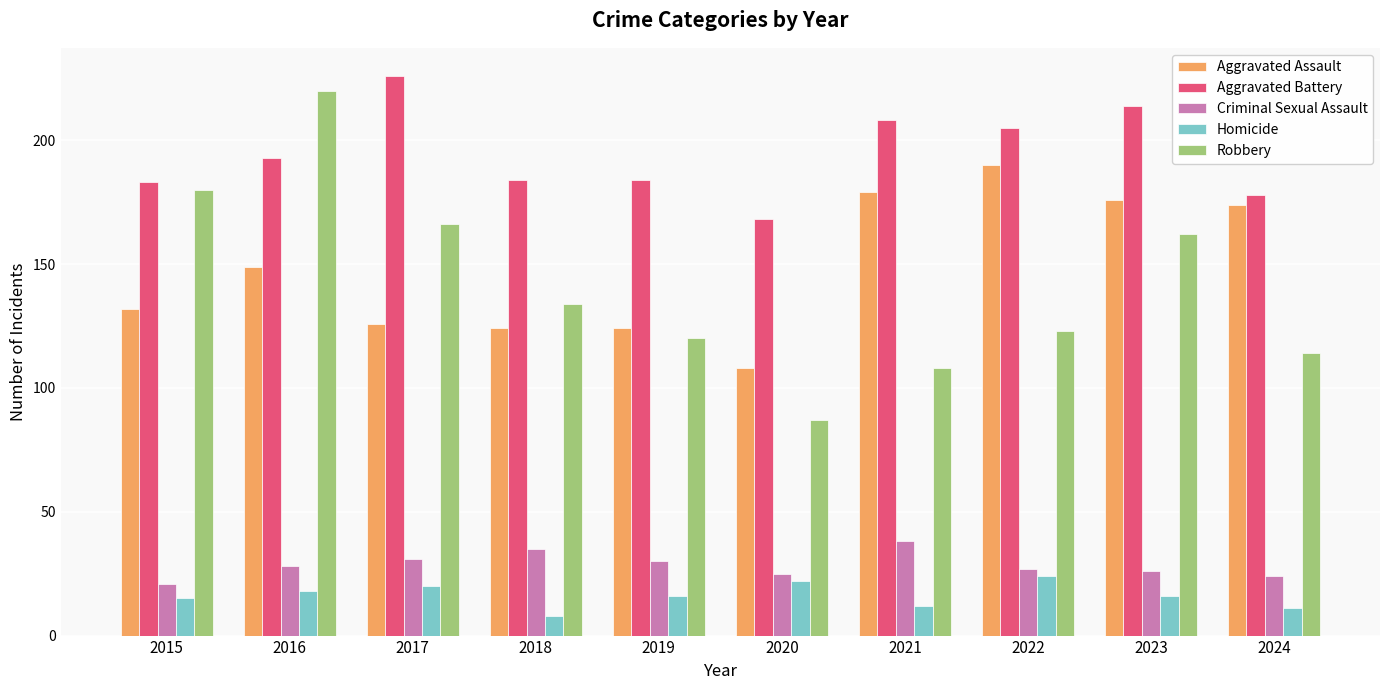

What is the approximate value of Aggravated Assault at 2024?

174